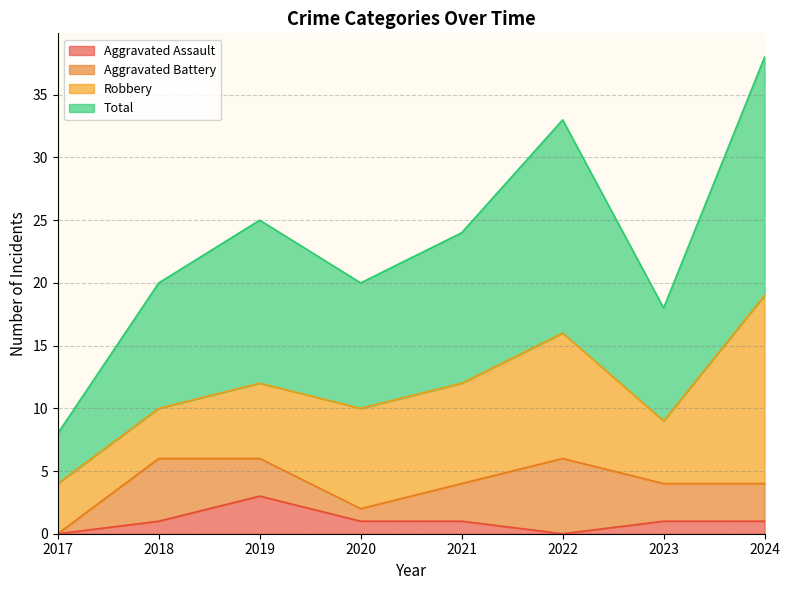

Which has a higher value, 2021 or 2019?

2019